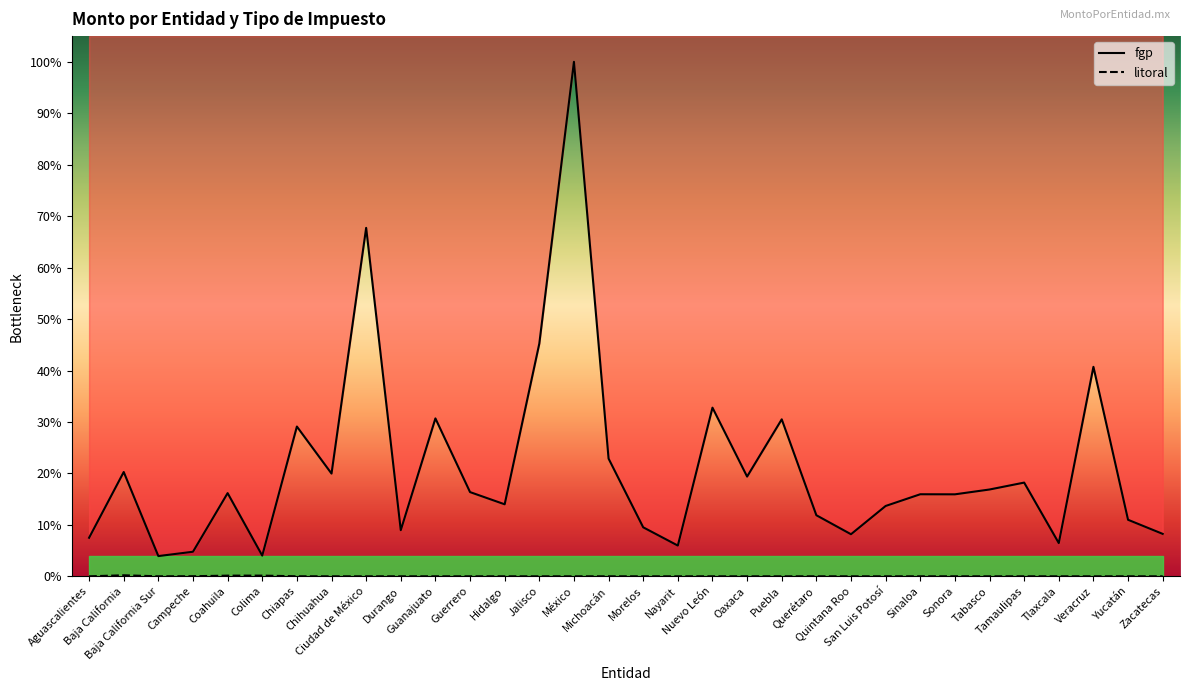

What is the value of the fgp point at the 18th from the left?

6.0